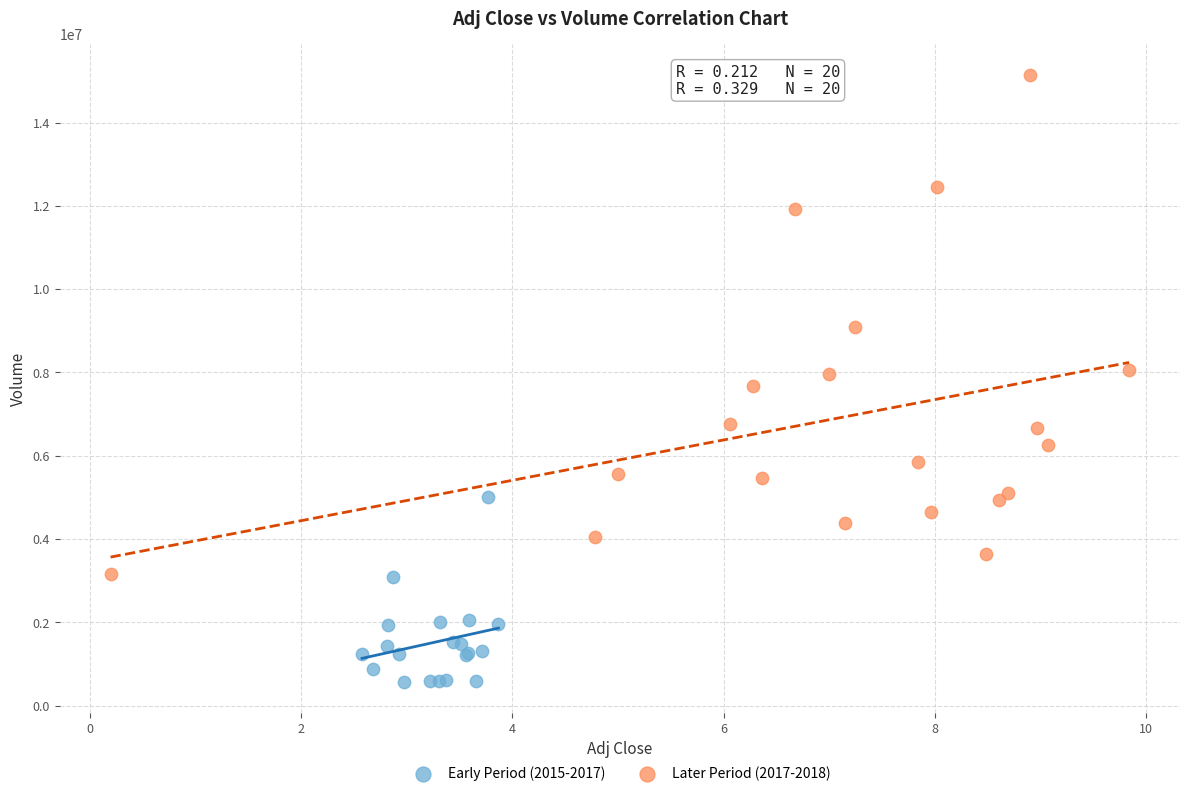

Which series has the largest Y range (max minus min)?

Later Period (2017-2018)